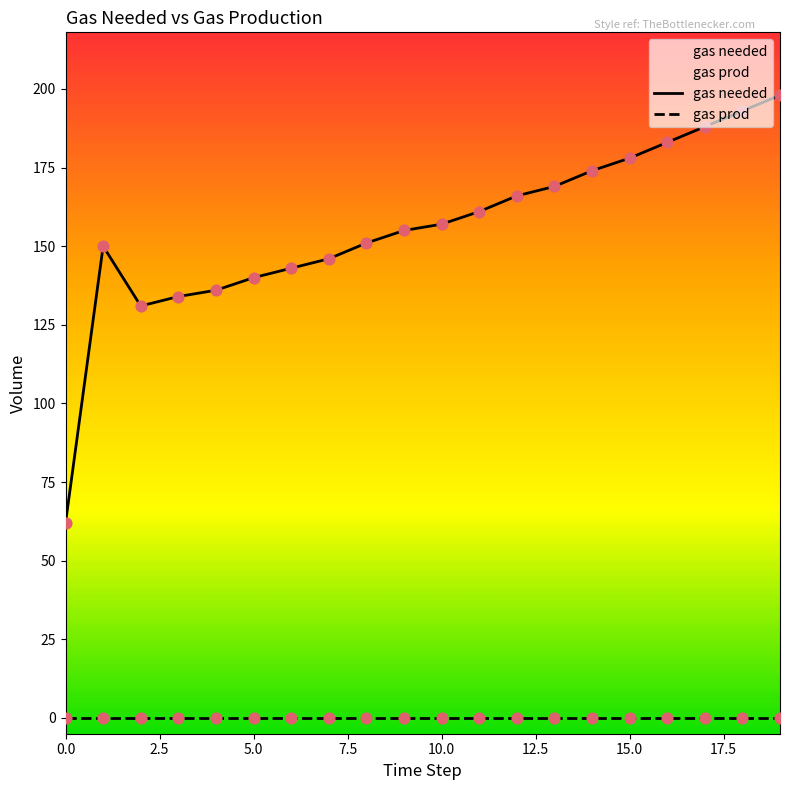

What is the total value across all series at 16?

183